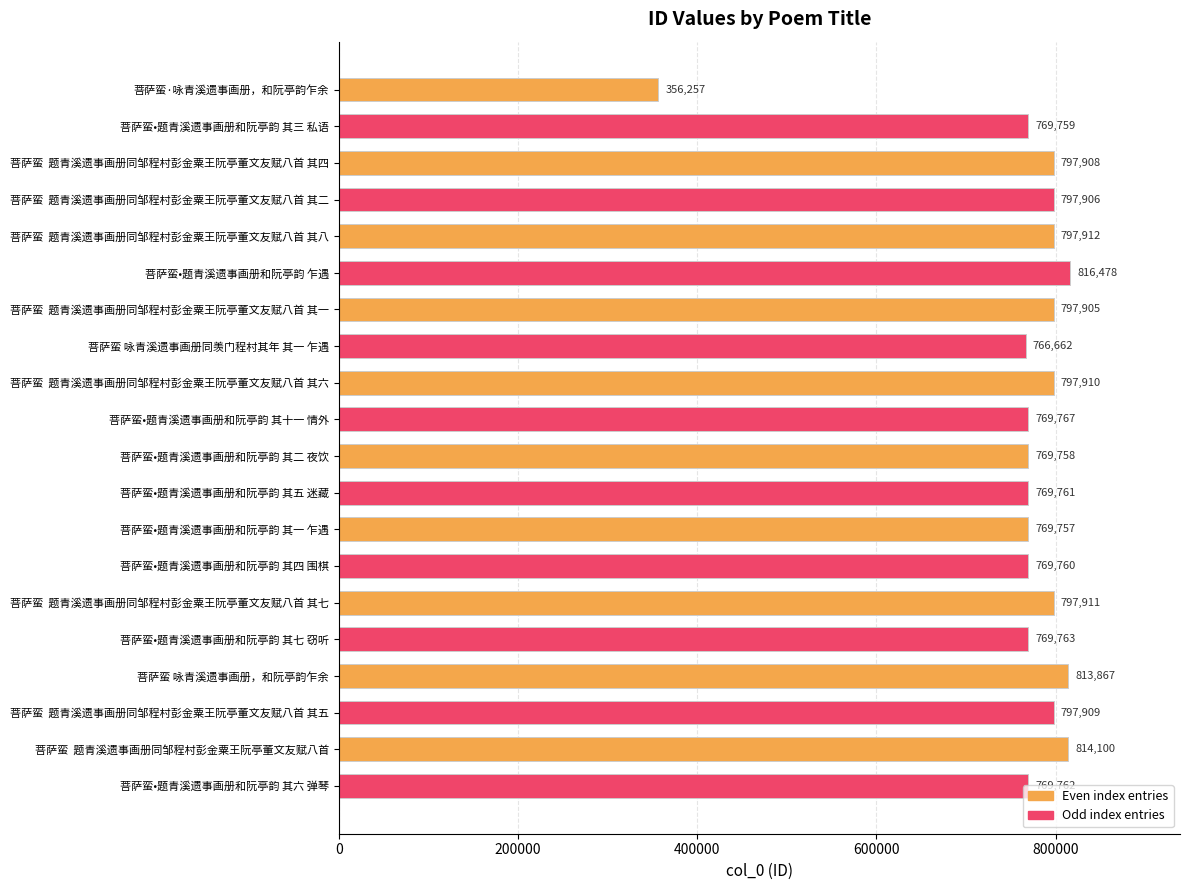

What is the average value?

765541